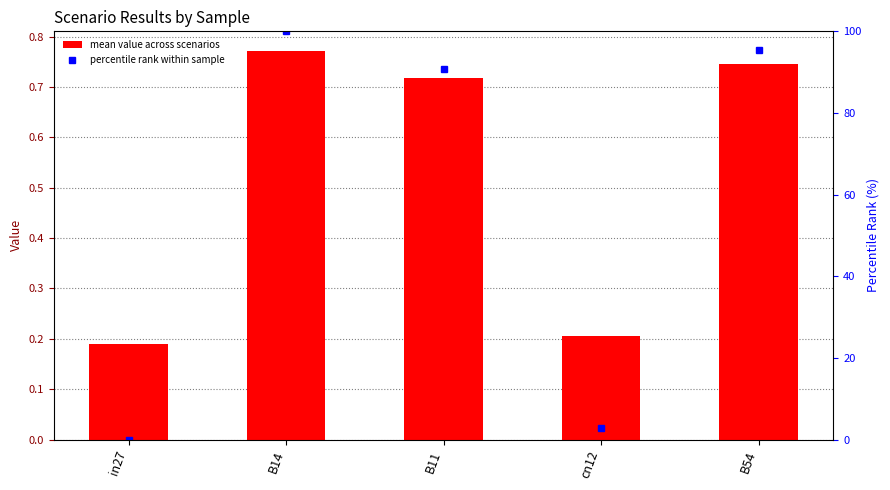

What position from the right is B11?

3